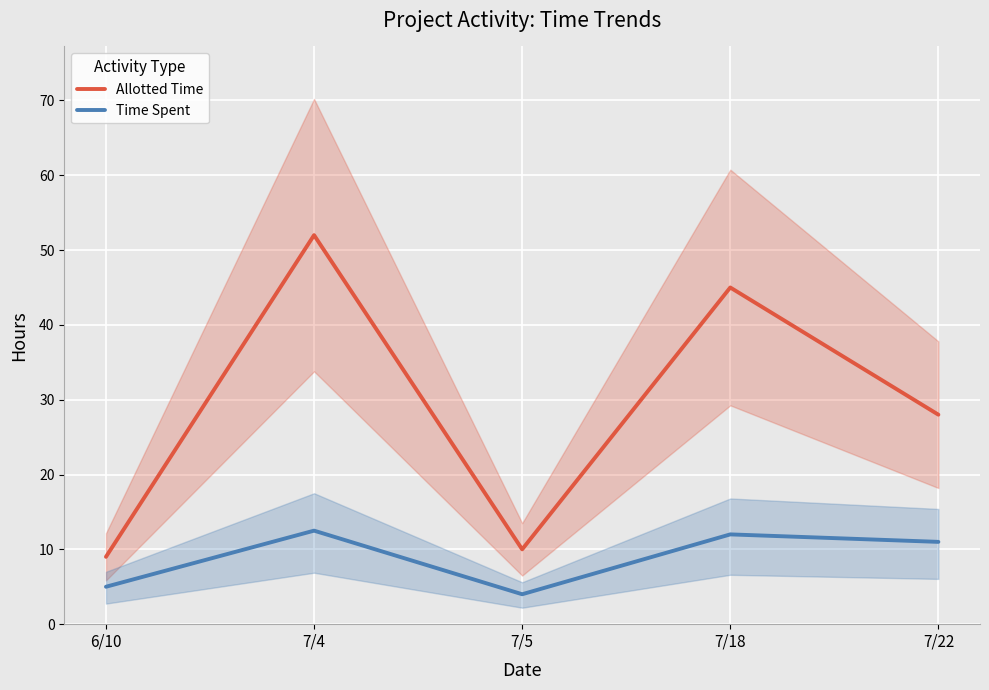

Which category has the highest value in the Time Spent series?

7/4